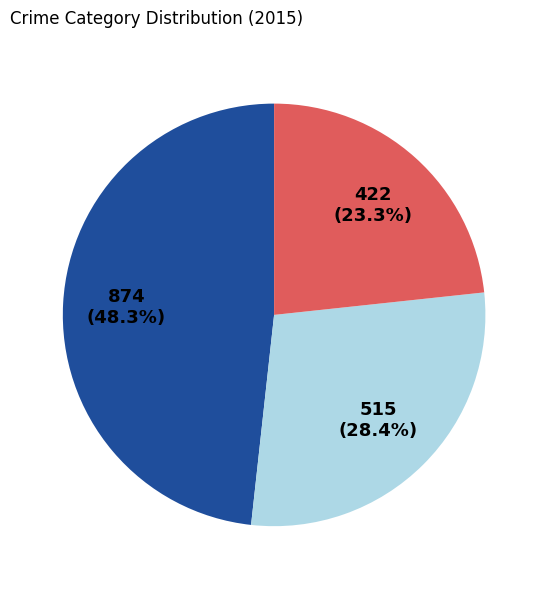

Is there any slice that represents more than half of the pie?

No